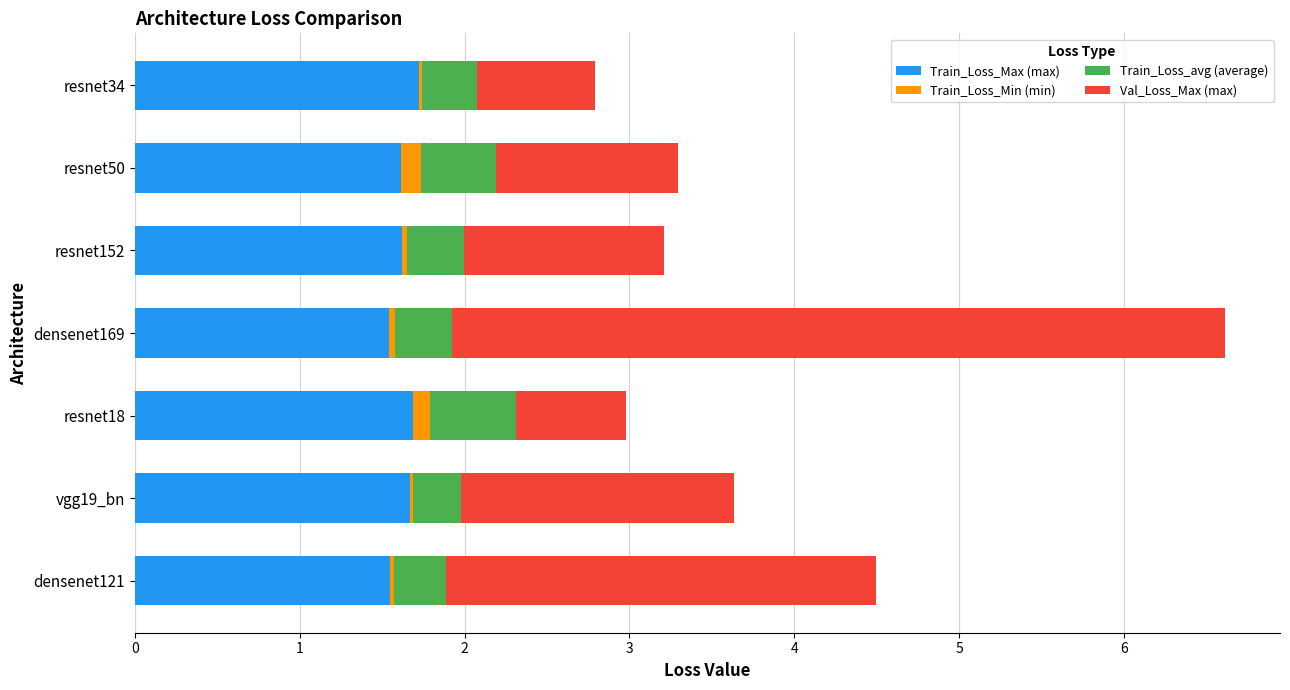

At which category is the sum across all series the highest?

densenet169